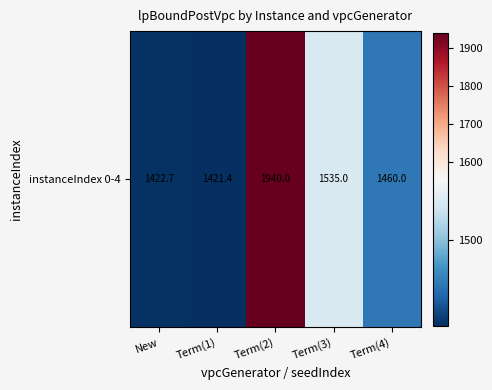

Where does the data first go above 1460?

Term(2)